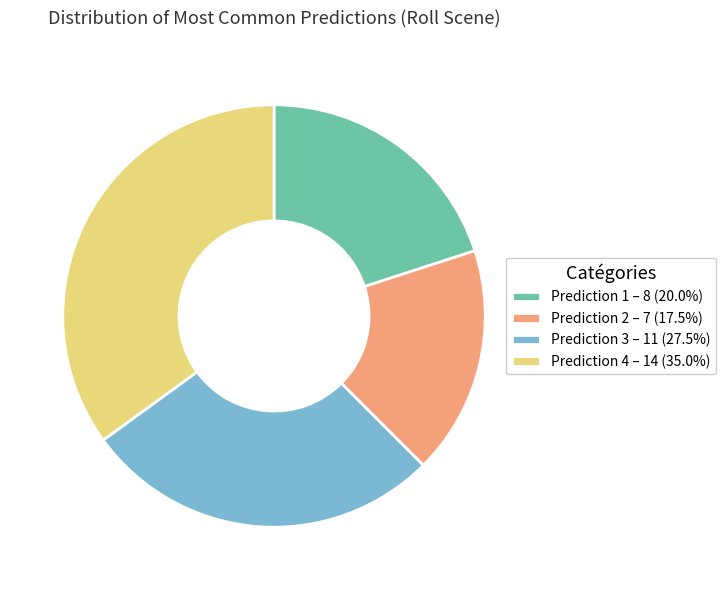

Do Prediction 3 – 11 (27.5%) and Prediction 2 – 7 (17.5%) together represent more than half of the pie?

No